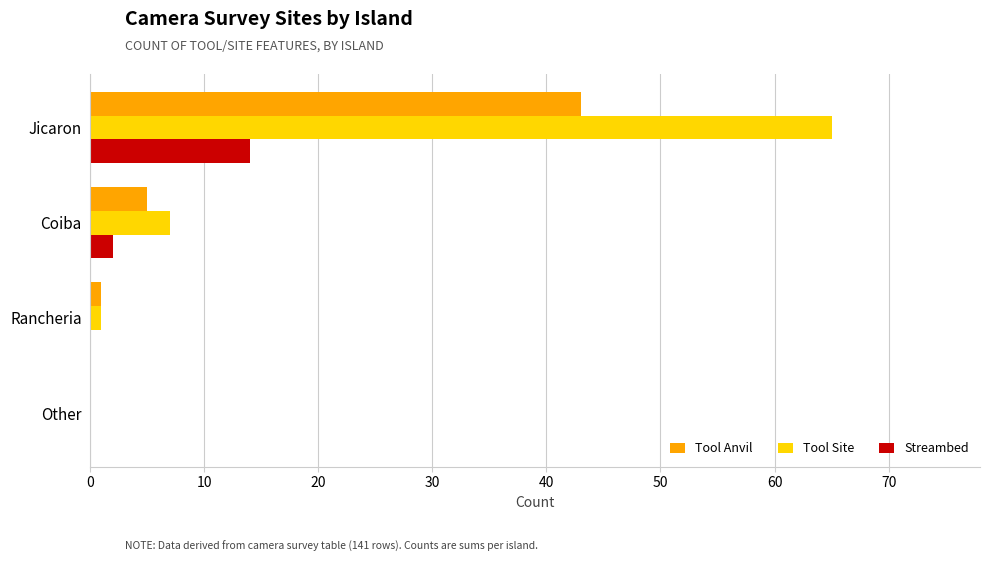

At which category is the sum across all series the highest?

Jicaron